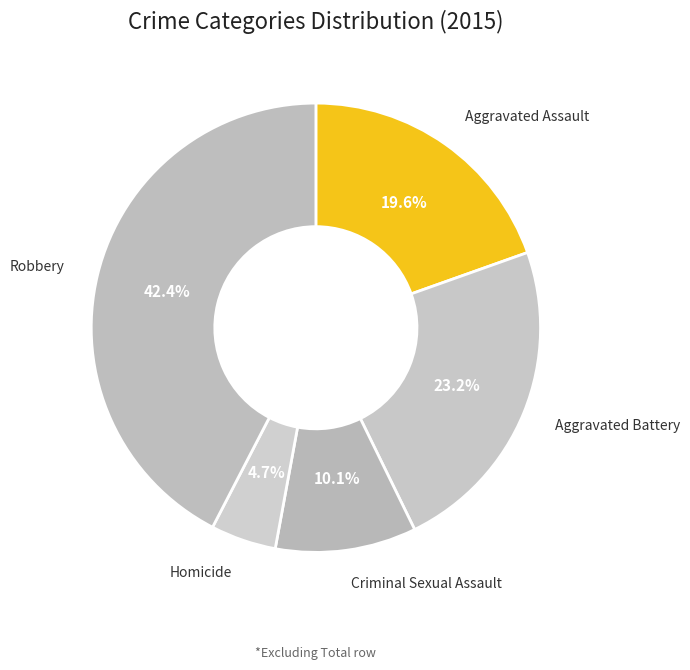

Rank the categories by value from highest to lowest.

Robbery, Aggravated Battery, Aggravated Assault, Criminal Sexual Assault, Homicide